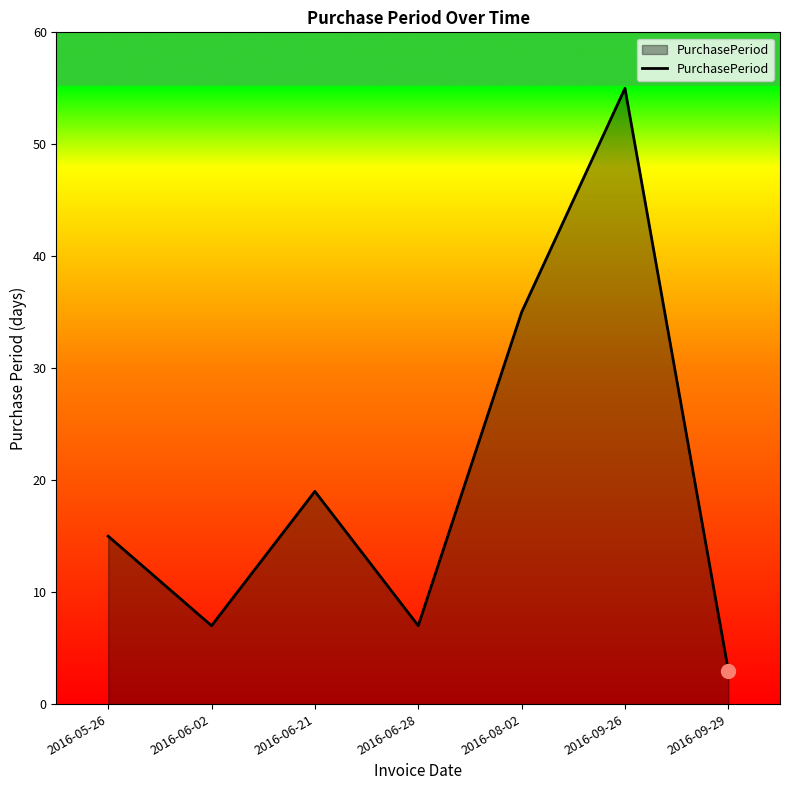

What is the change in value from 2016-05-26 to 2016-09-26?

+40